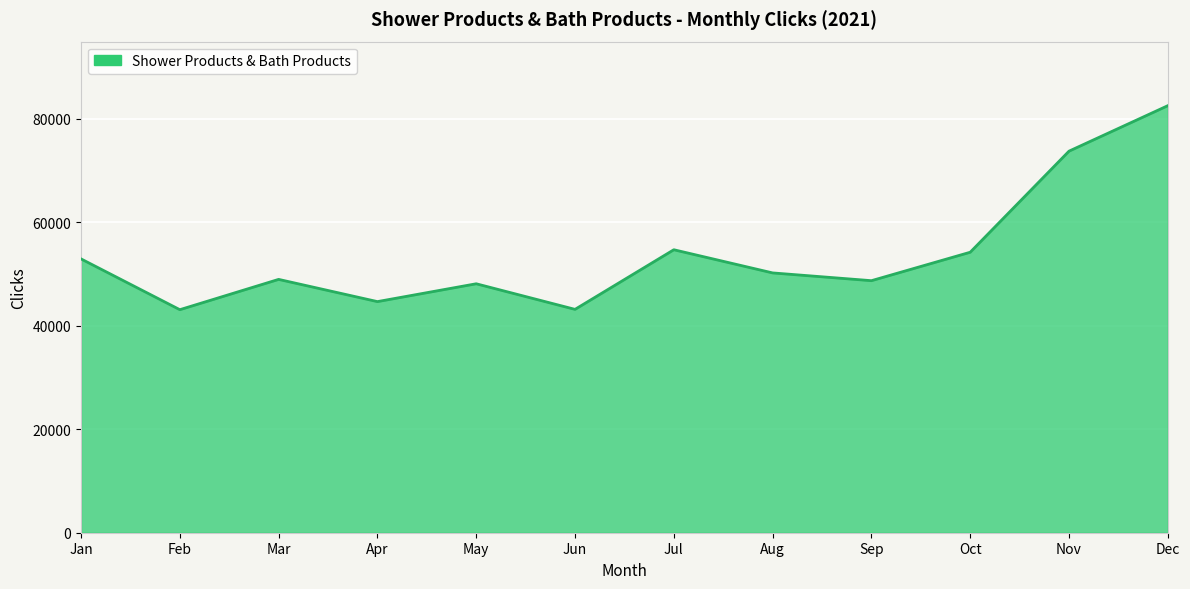

What is the change in value from May to Jun?

-4944